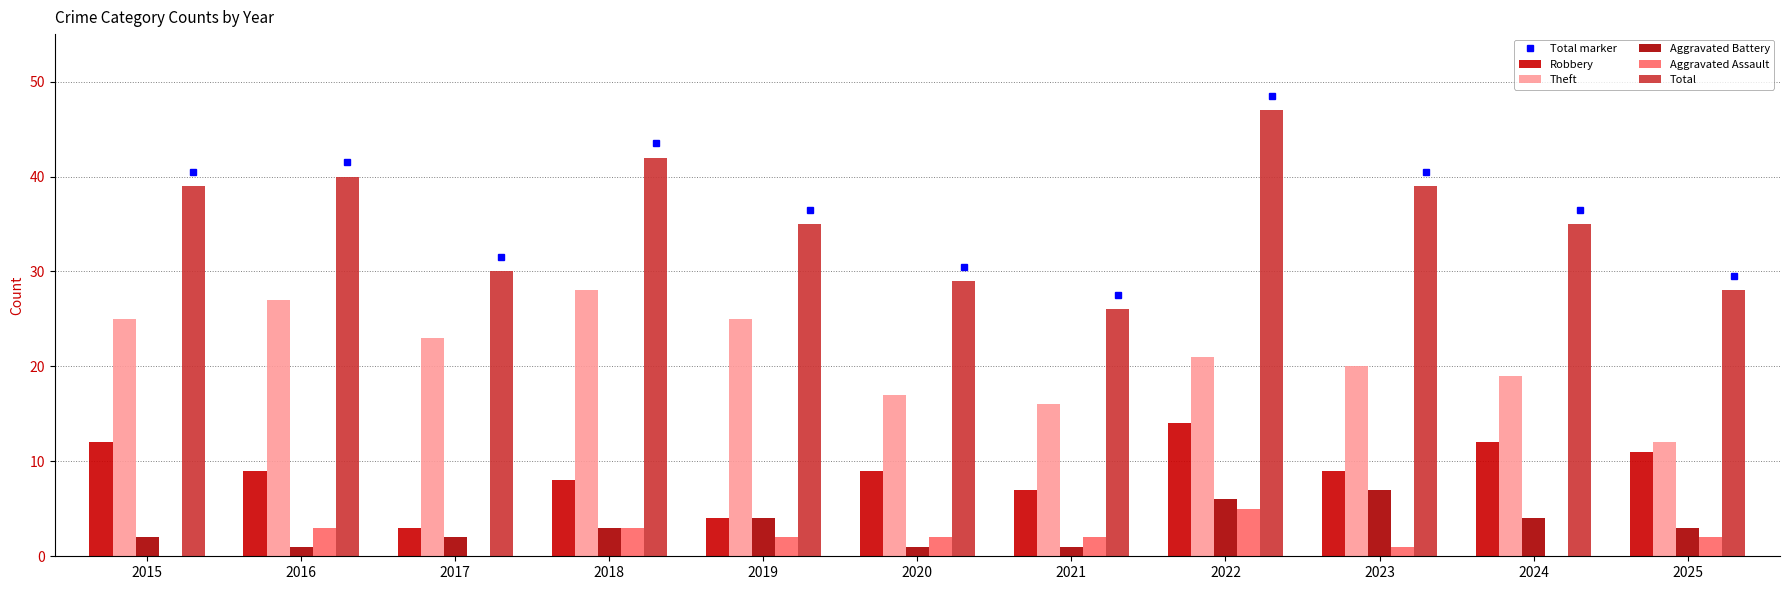

What is the difference between the maximum and minimum values in the Total series?

21